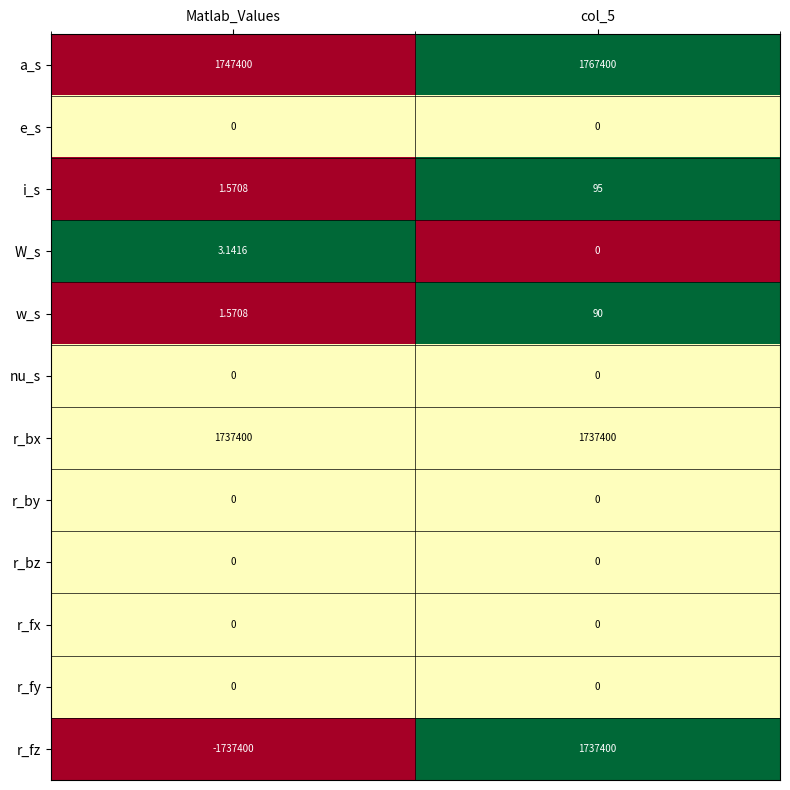

Which series has the largest total across all categories?

a_s